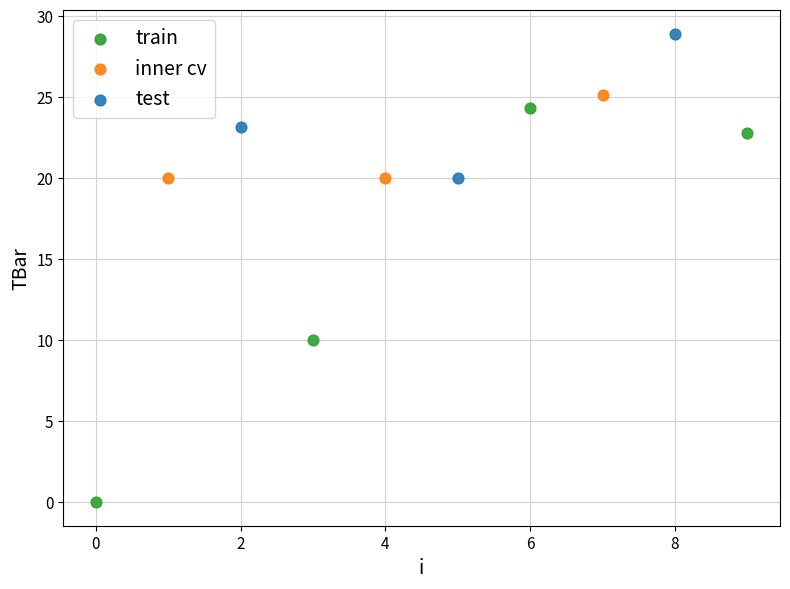

Which series has the largest Y range (max minus min)?

train